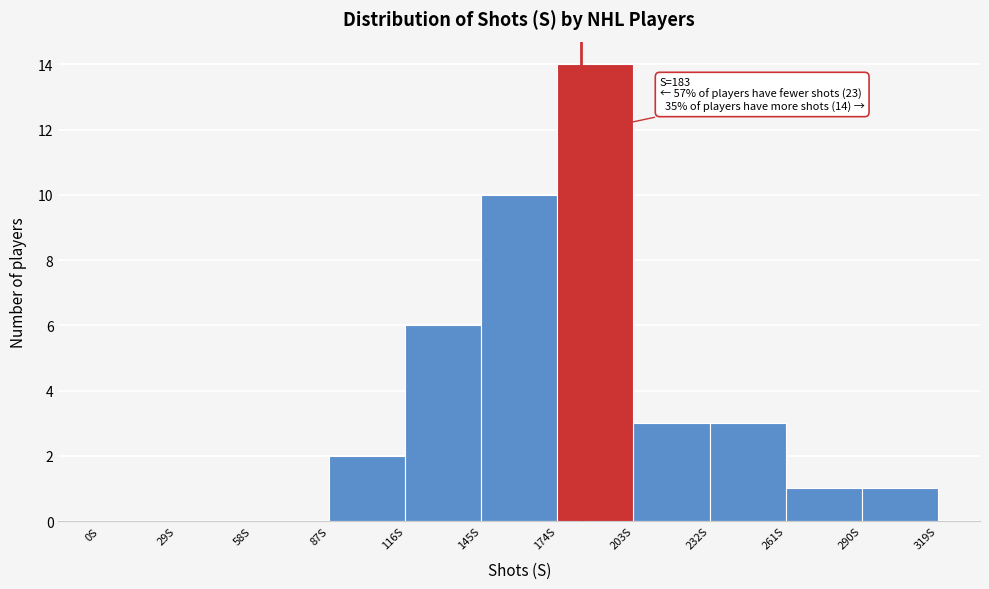

Over which range of the x-axis is the bar tallest?

174 to 203